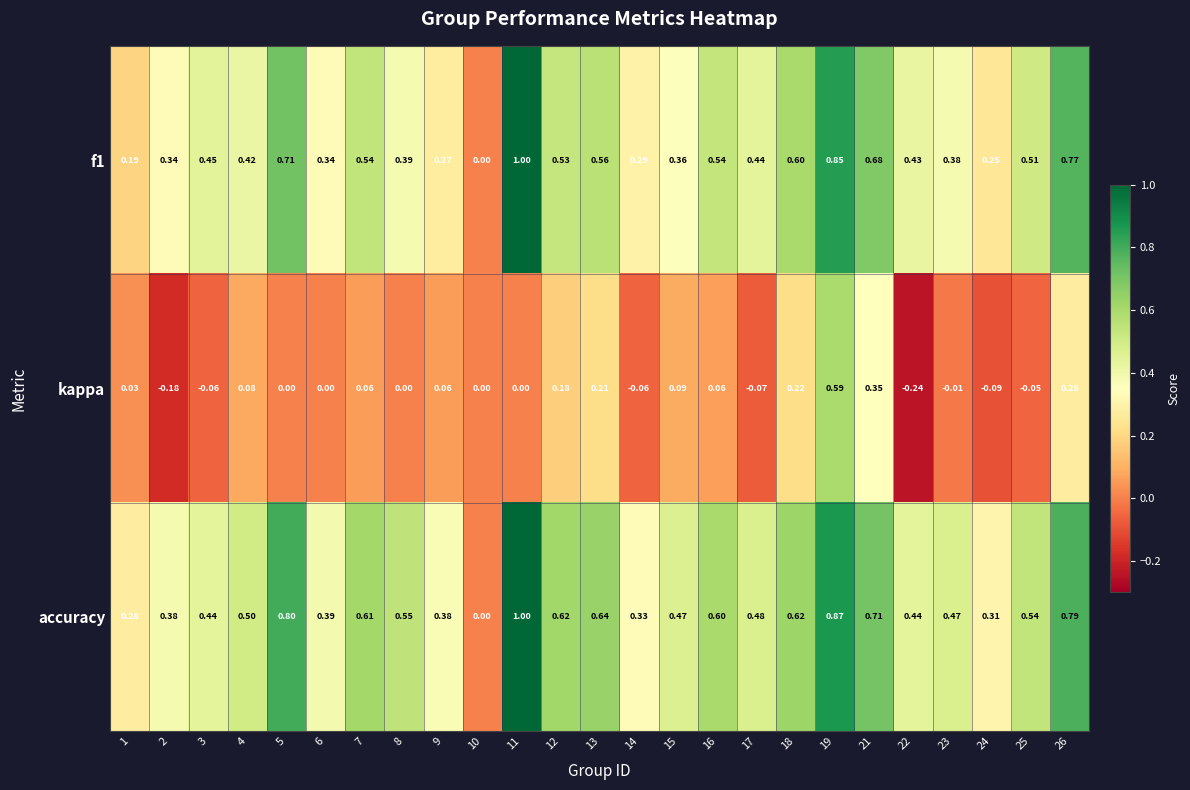

Which series has the largest total across all categories?

accuracy